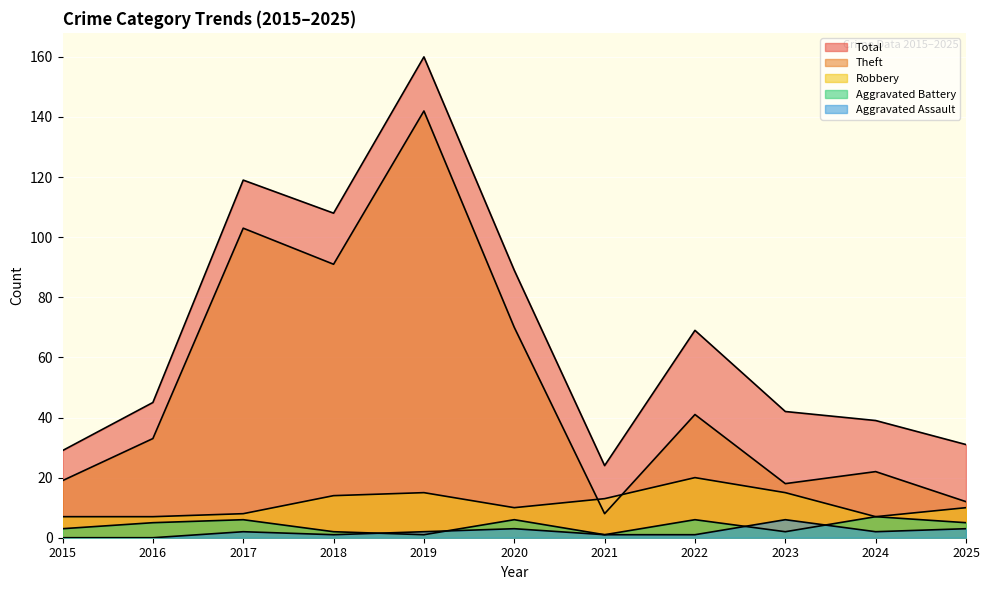

True or false: Total has more than 2 points higher than both neighbors.

True